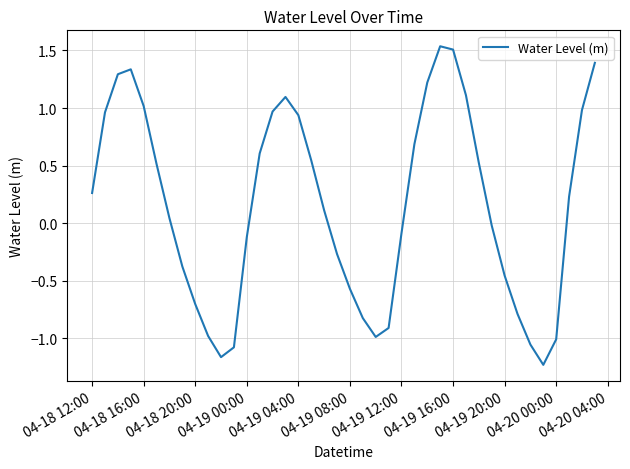

How many values are above zero?

22